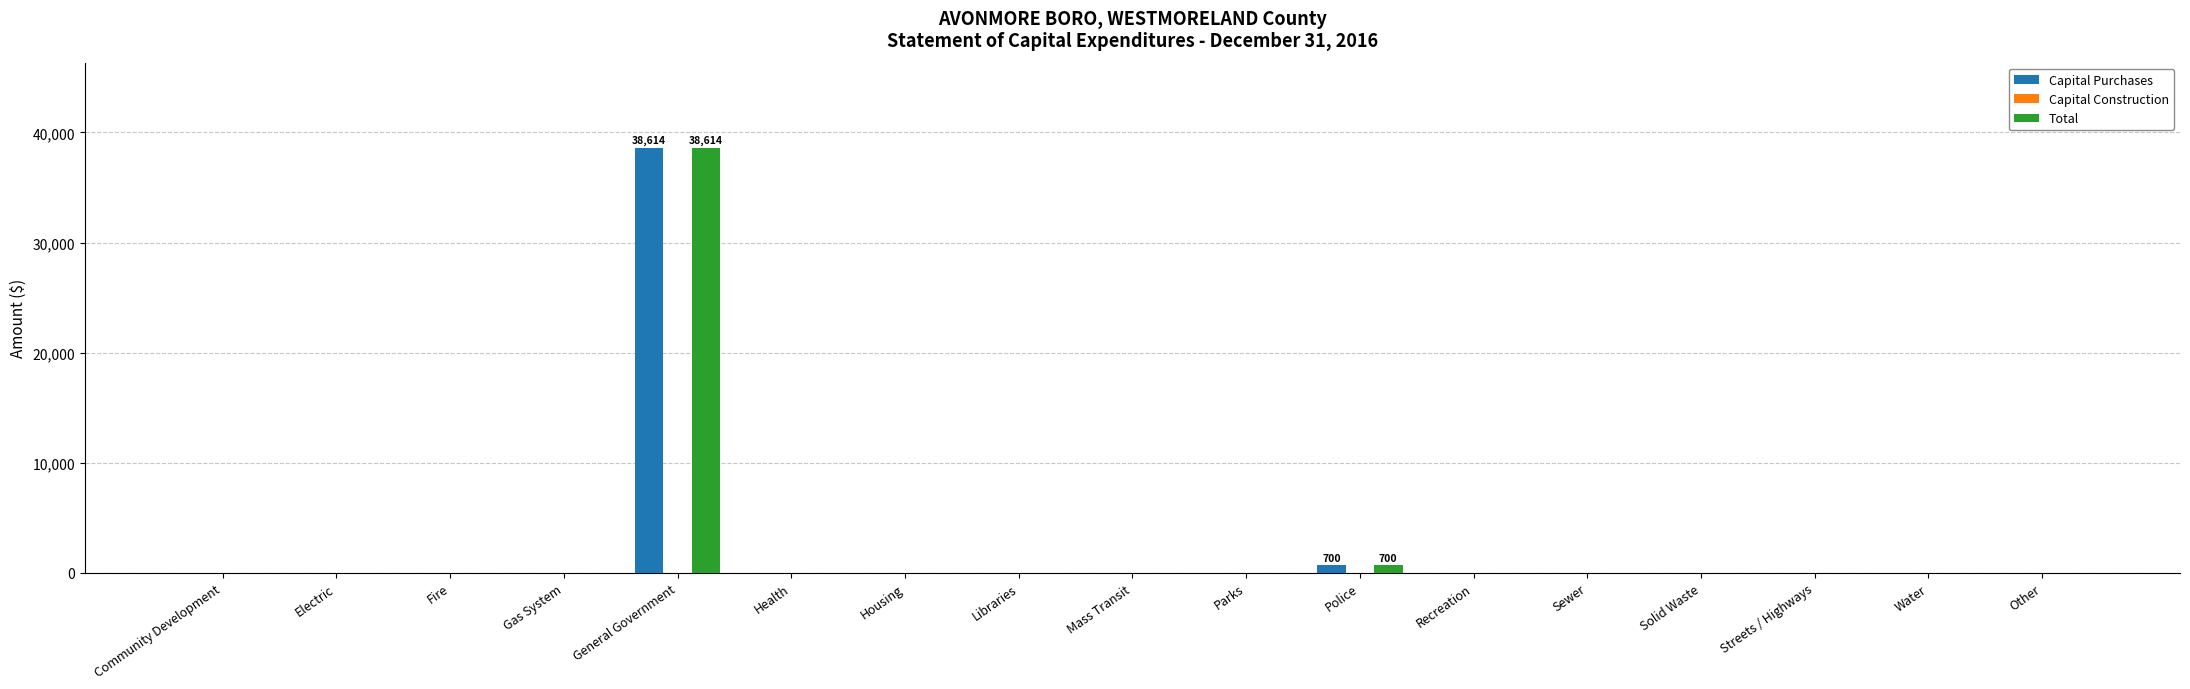

Which label corresponds to the largest value in the chart?

General Government